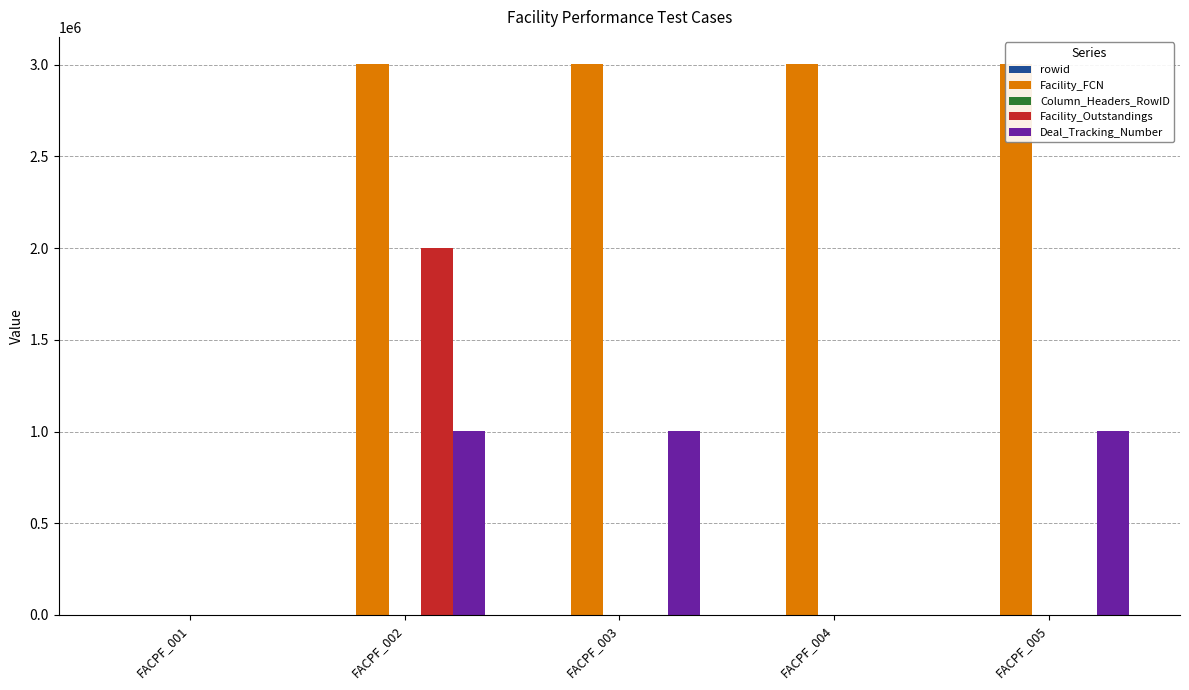

Rank the categories by Column_Headers_RowID value from highest to lowest.

FACPF_002, FACPF_003, FACPF_004, FACPF_005, FACPF_001